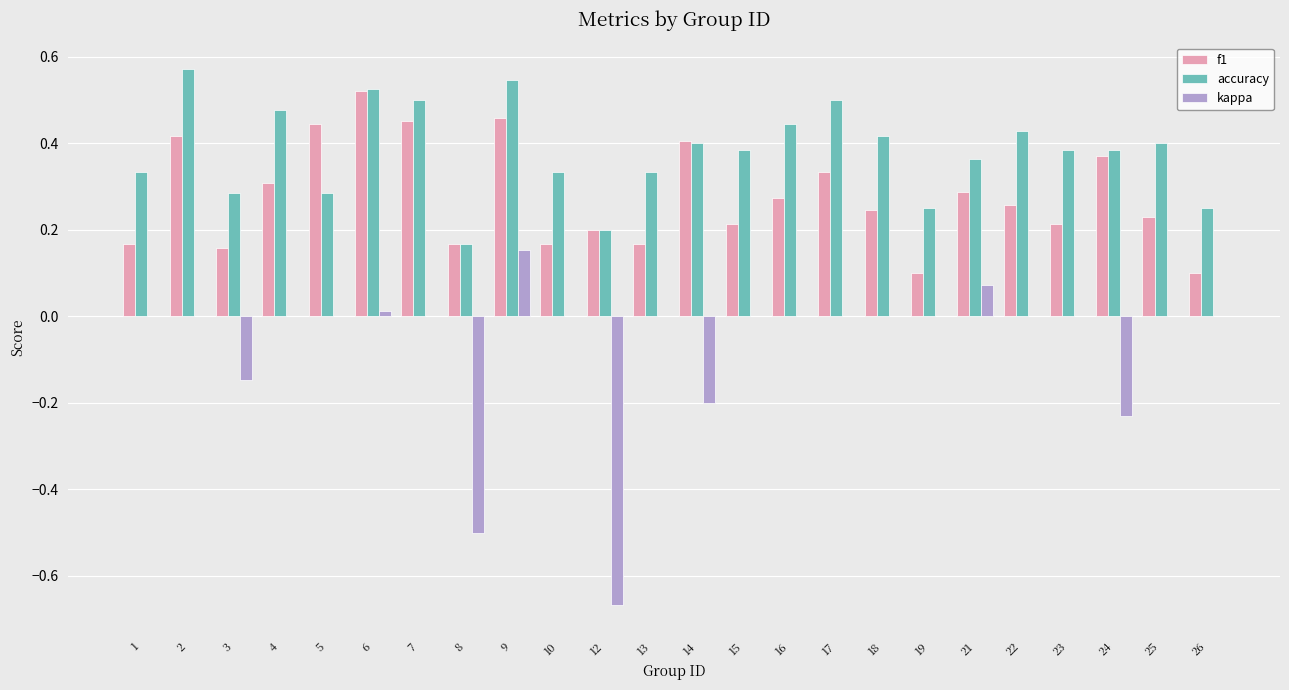

Does the chart contain stacked bars?

No